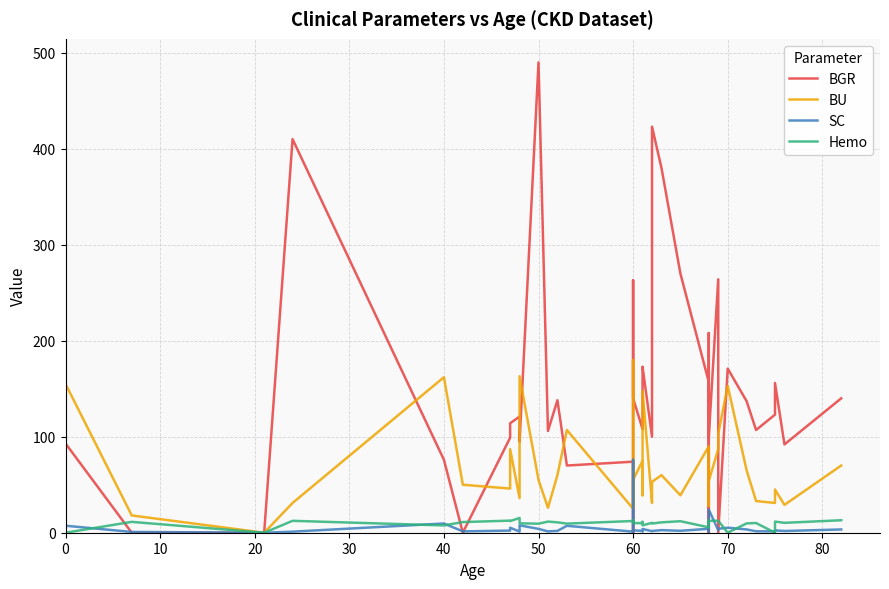

What is the difference between the maximum and second lowest values in the BGR series?

490.0